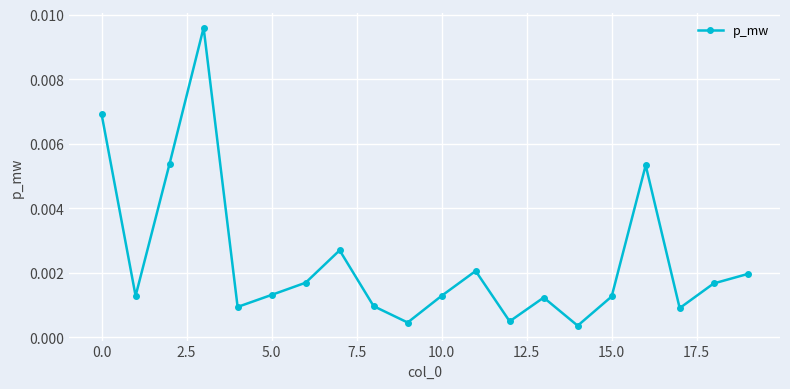

How many lines are shown in the chart?

1